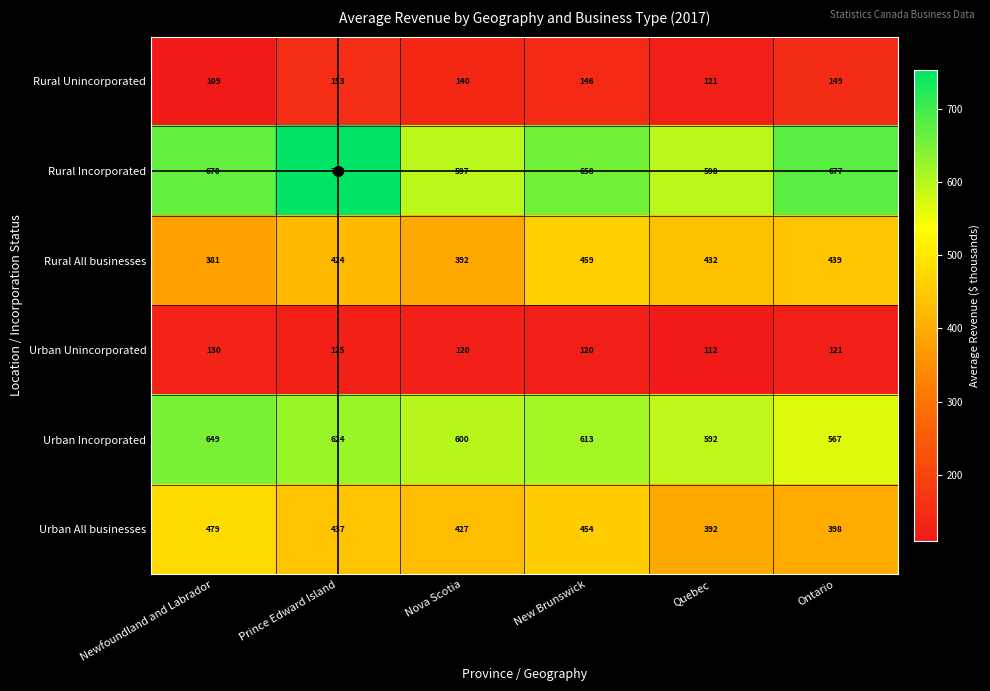

Which series changed the most between Prince Edward Island and Quebec?

Rural Incorporated